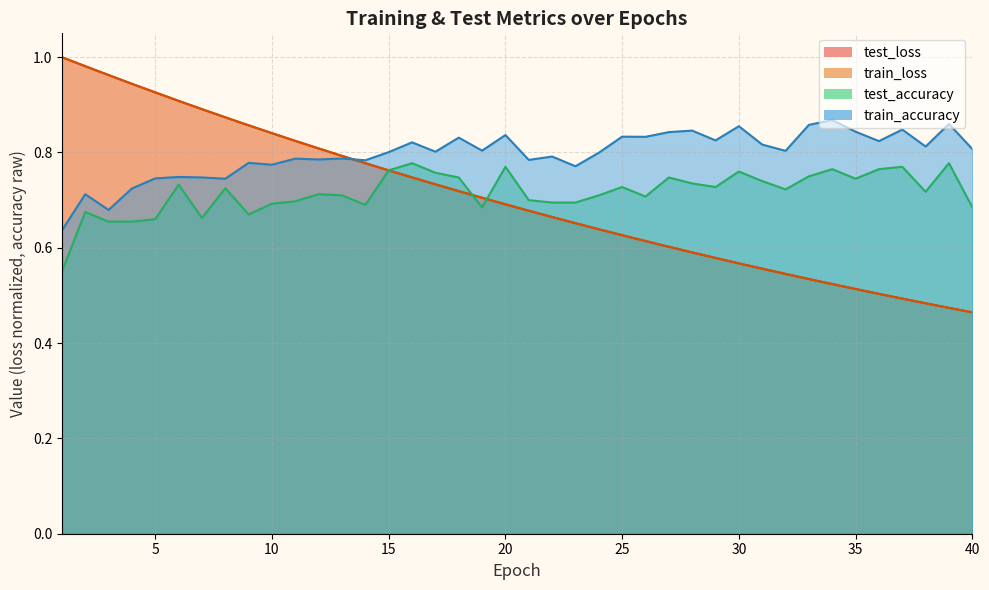

True or false: test_accuracy has a value of 0.8 at 30.

True